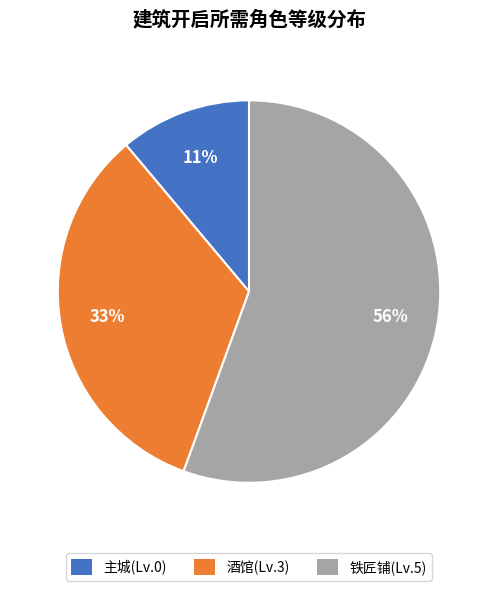

Rank the categories by value from highest to lowest.

铁匠铺(Lv.5), 酒馆(Lv.3), 主城(Lv.0)